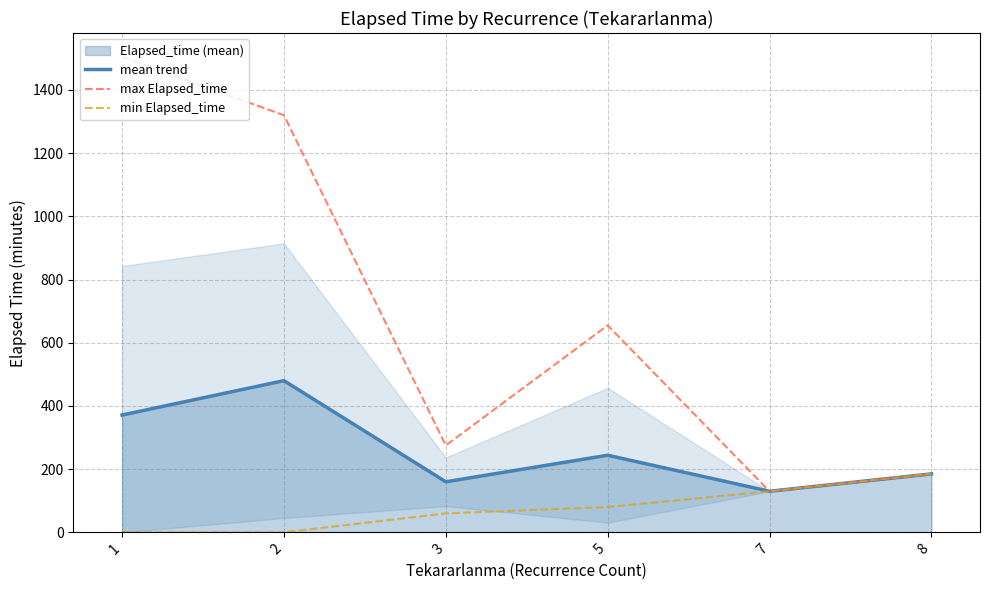

Count the min Elapsed_time values in the range 0 to 130.

5